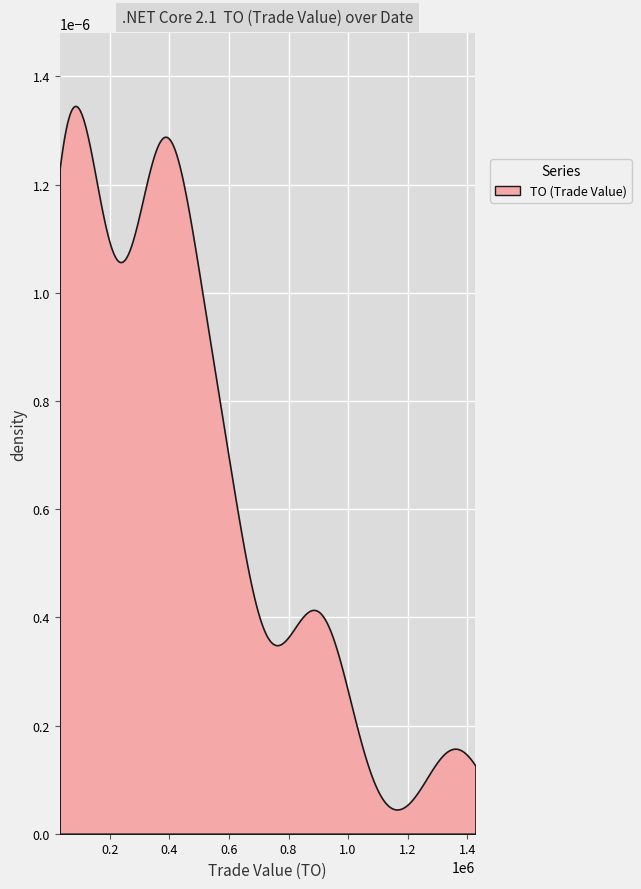

True or false: CP and TO intersect in this chart.

False